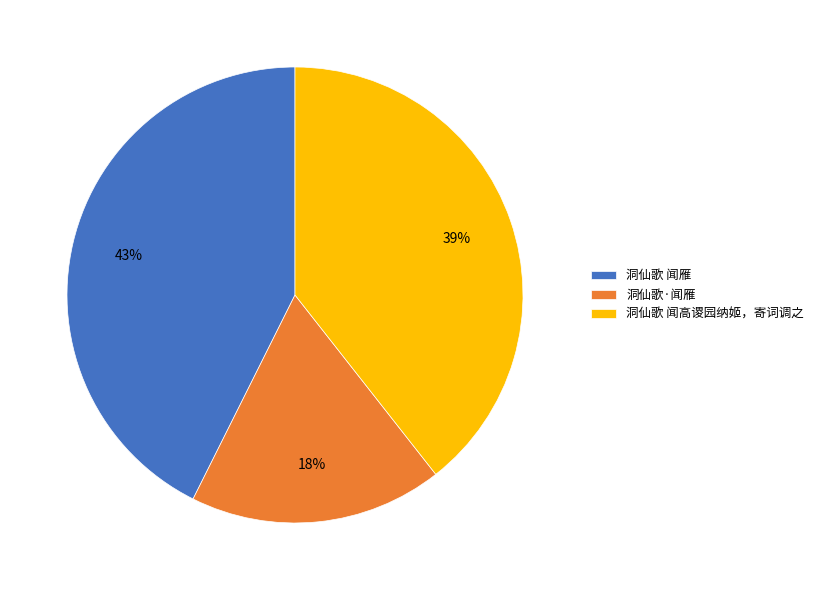

Is there any slice that represents more than half of the pie?

No